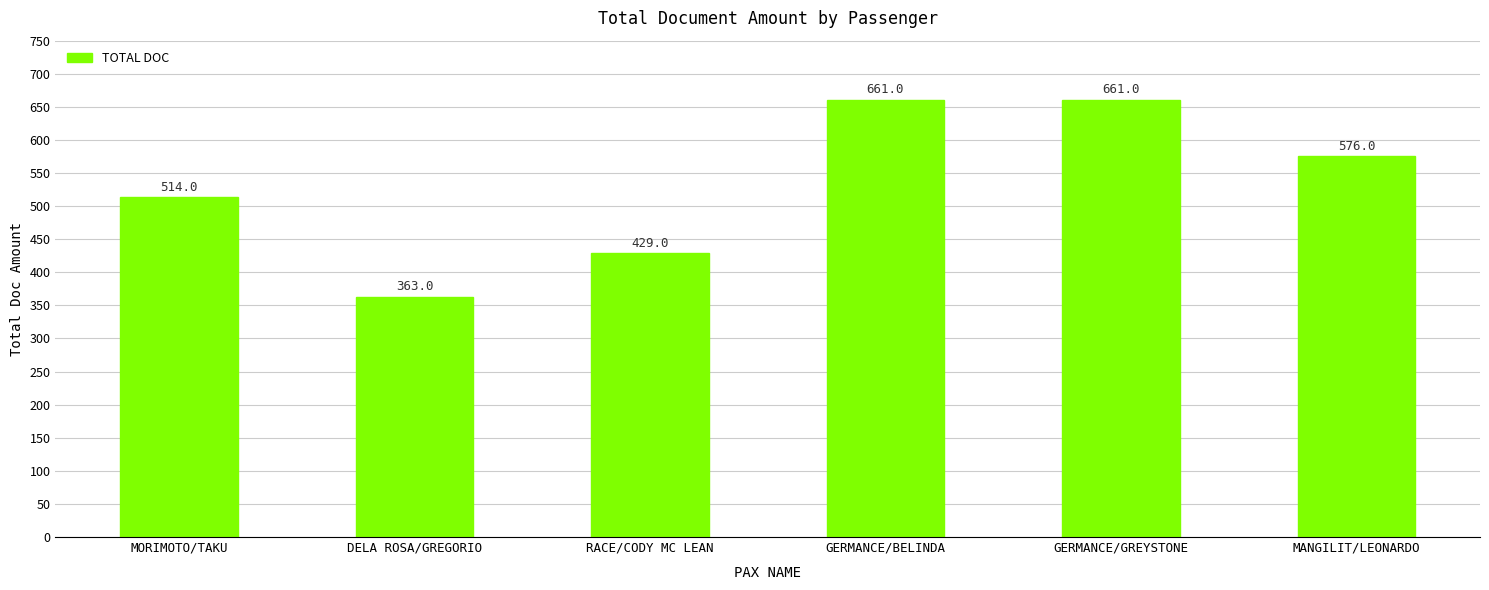

Which has a higher value, MORIMOTO/TAKU or GERMANCE/GREYSTONE?

GERMANCE/GREYSTONE